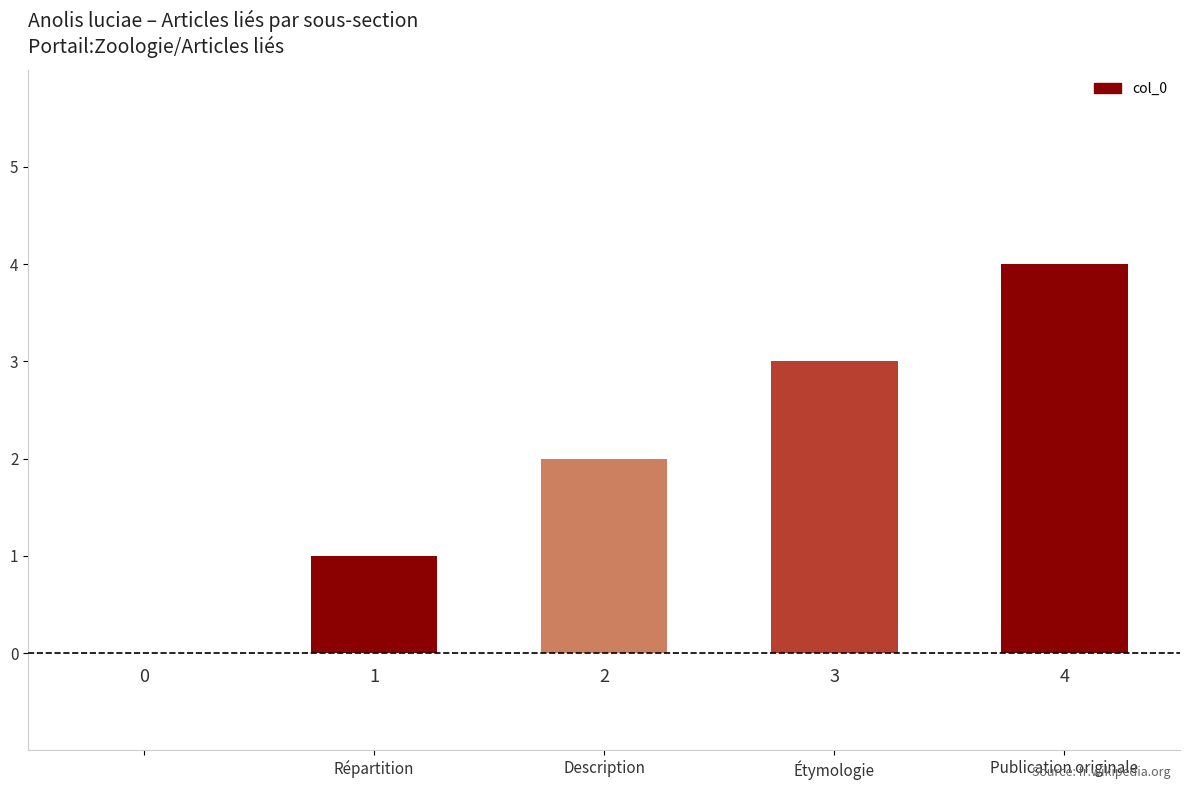

What is the maximum value shown in the chart?

4